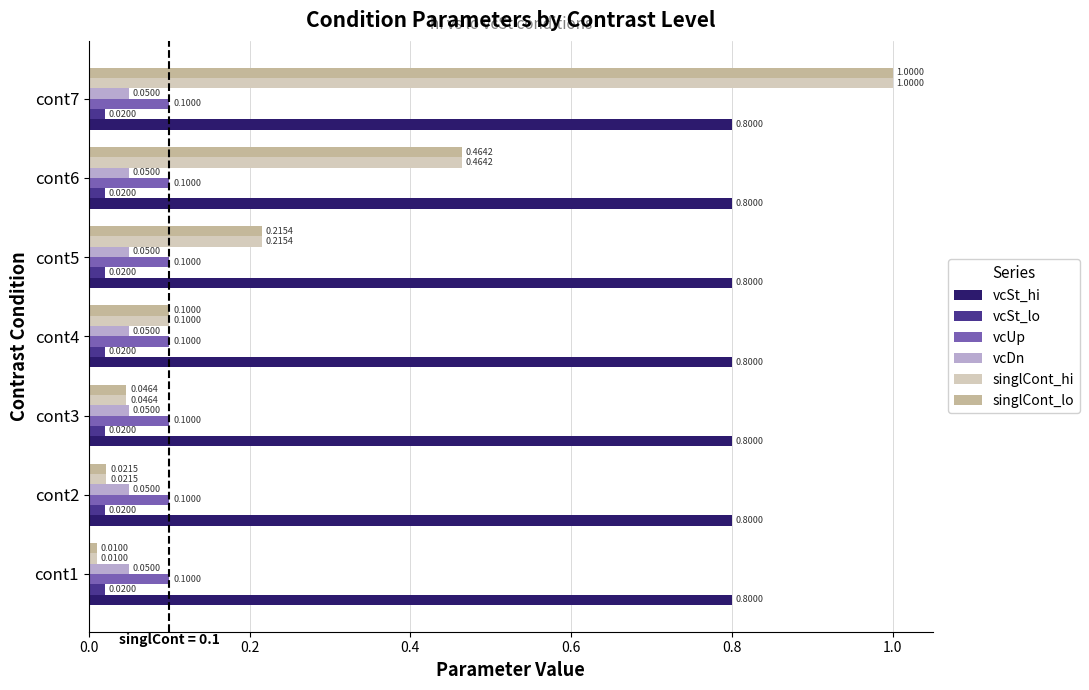

List the labels in order of singlCont_hi value, largest first.

cont7, cont6, cont5, cont4, cont3, cont2, cont1